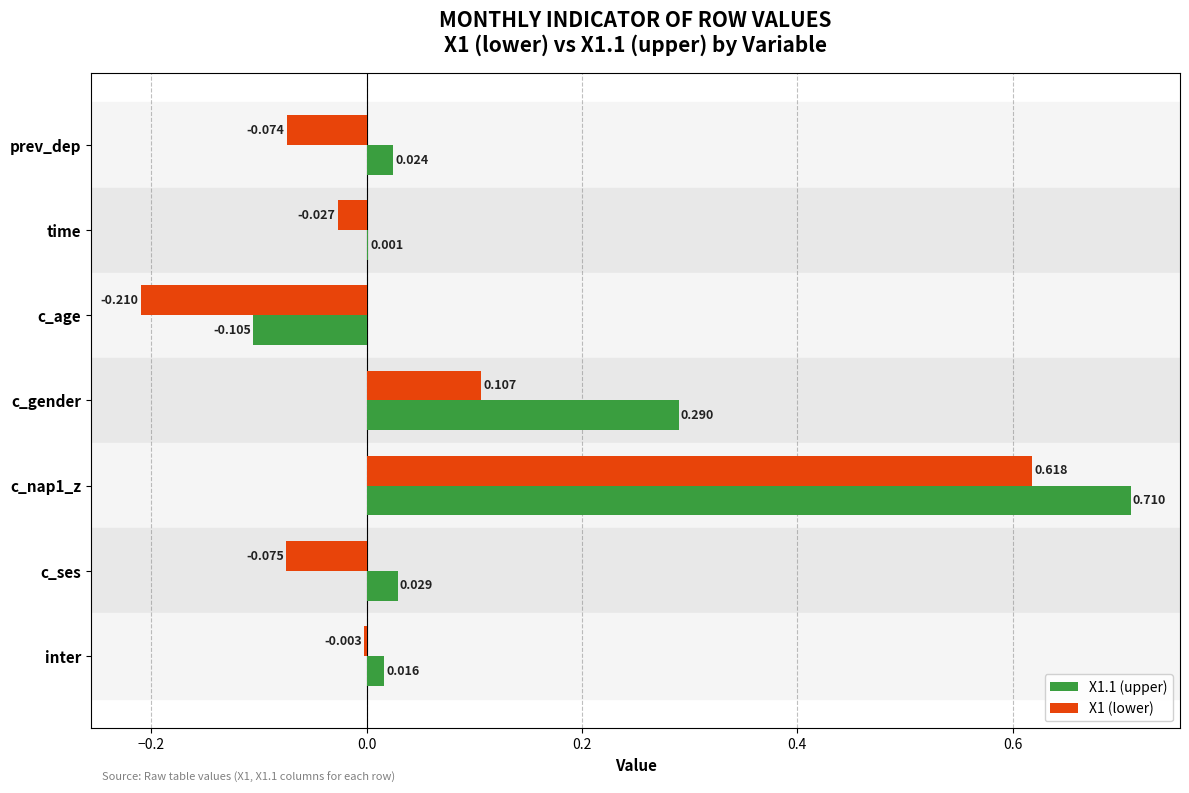

Is the value of X1 (lower) at c_nap1_z greater than the value of X1.1 (upper) at prev_dep?

Yes